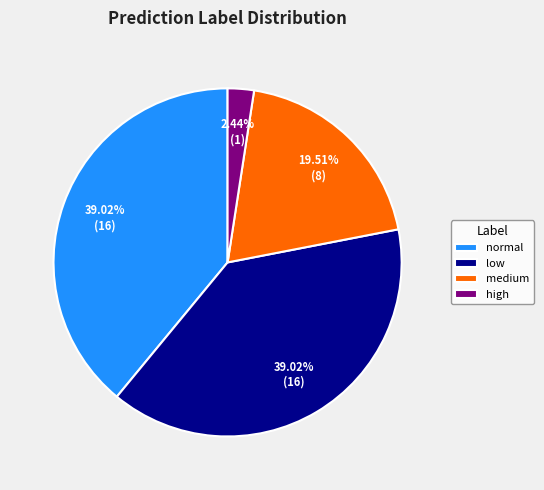

To the nearest percent, what is the difference between the low and high slice percentages?

37%